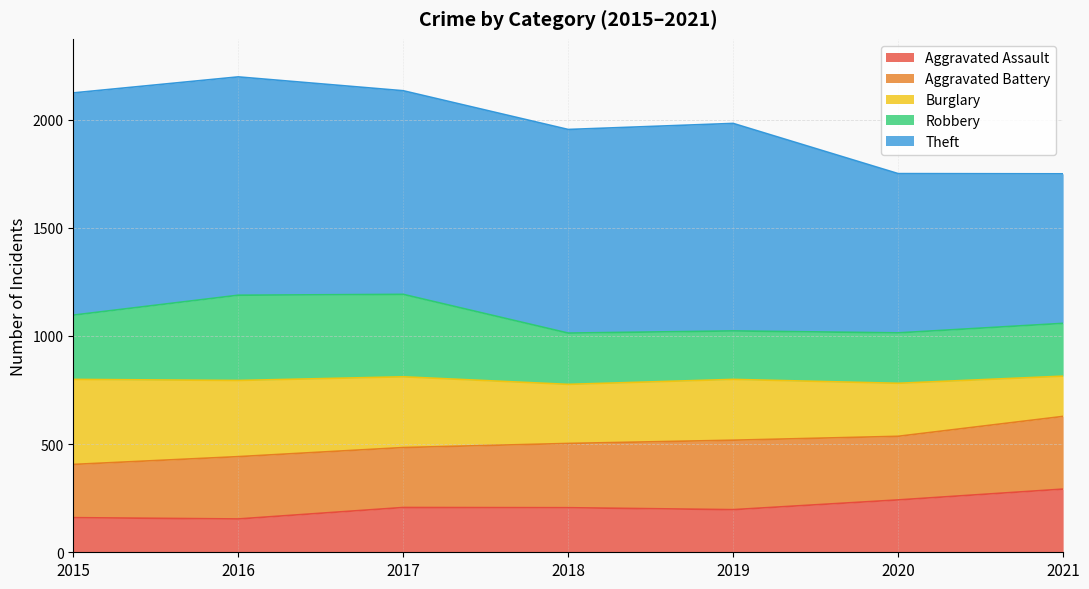

What are all the series names shown in the legend?

Aggravated Assault, Aggravated Battery, Burglary, Robbery, Theft